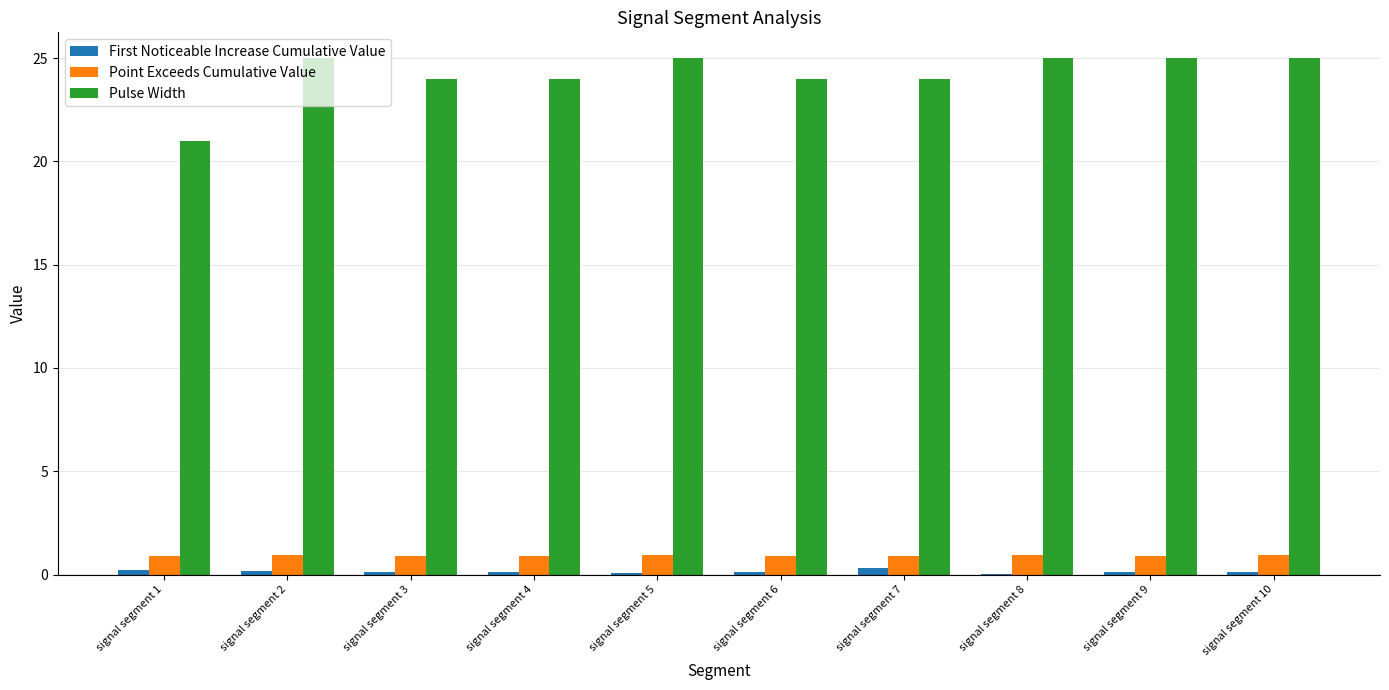

What is the difference between the First Noticeable Increase Cumulative Value values at signal segment 1 and signal segment 3?

0.1